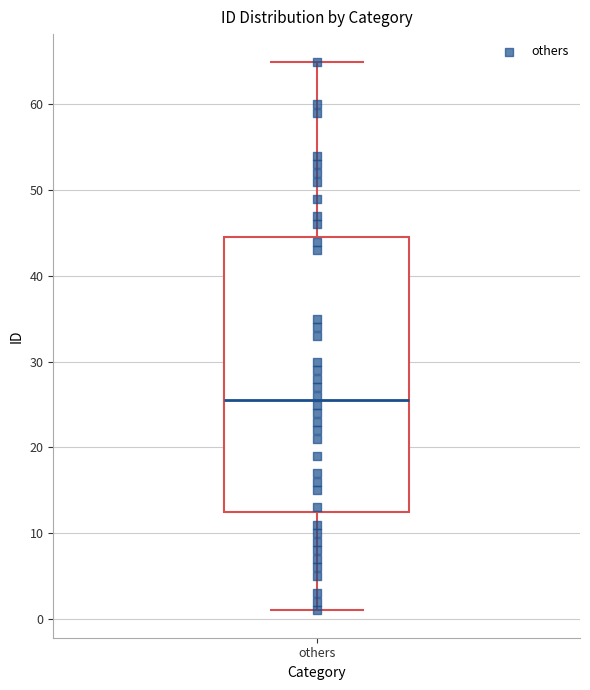

Transcribe this box plot: give where the median line is, the range the box spans, and where the two whiskers end, as read against the y-axis. The values are not printed on the chart, so give them approximately, as read against the axis.

median 26, box 13 to 45, whiskers 1 to 65